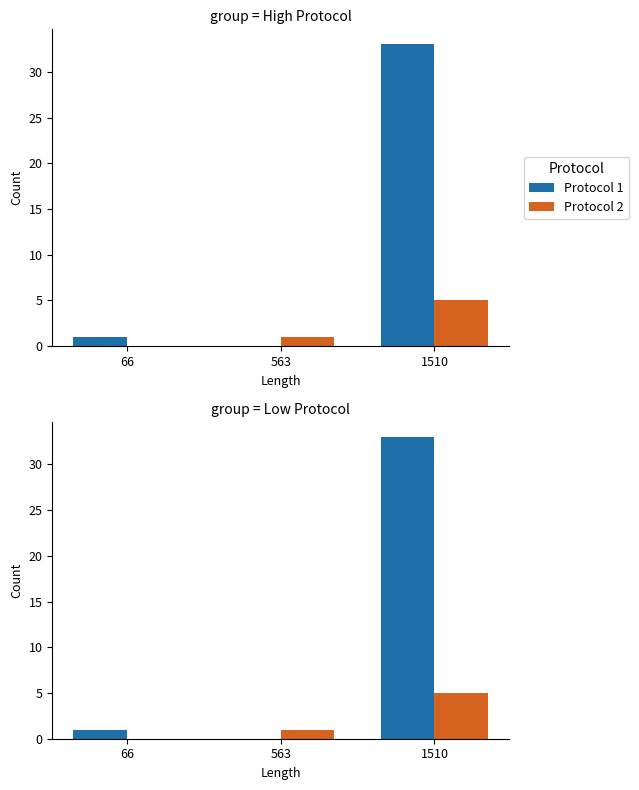

What is the value of the Protocol 2 bar at the 2nd from the left?

1